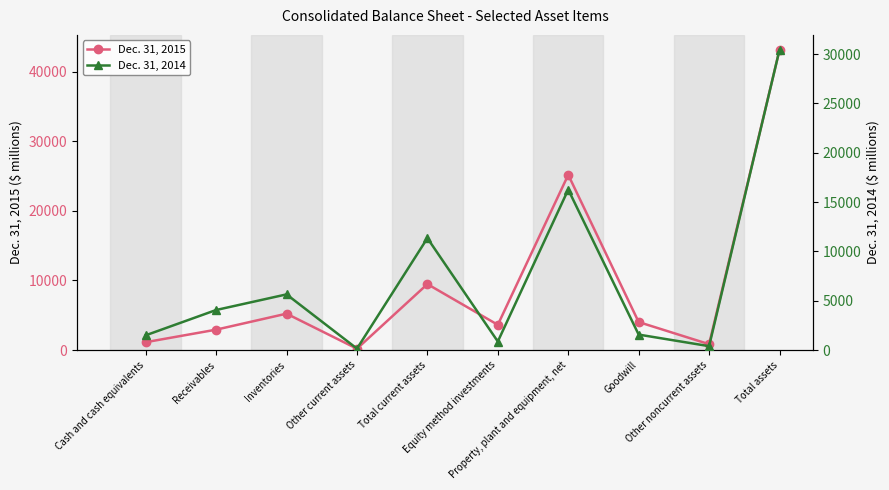

What is the spread (max minus min) of values at Total current assets?

1868